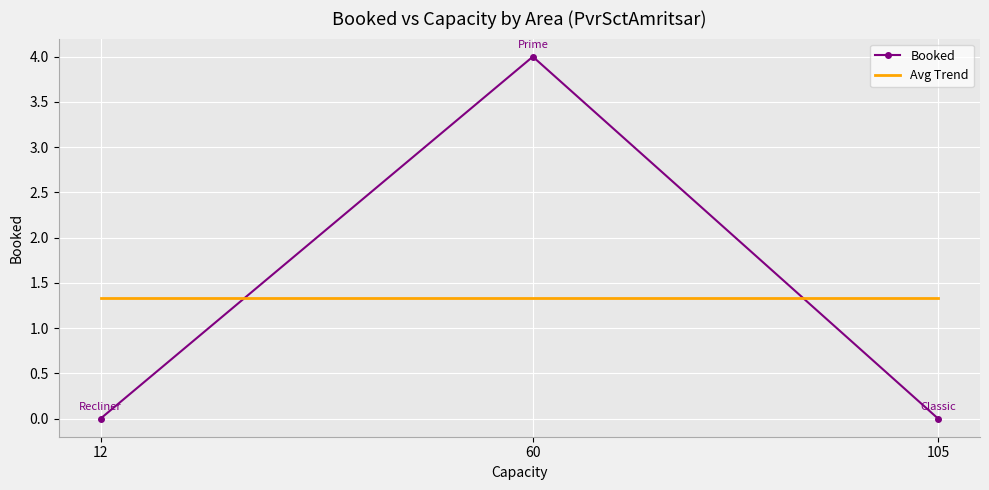

What is the total value across all series at 105?

1.3